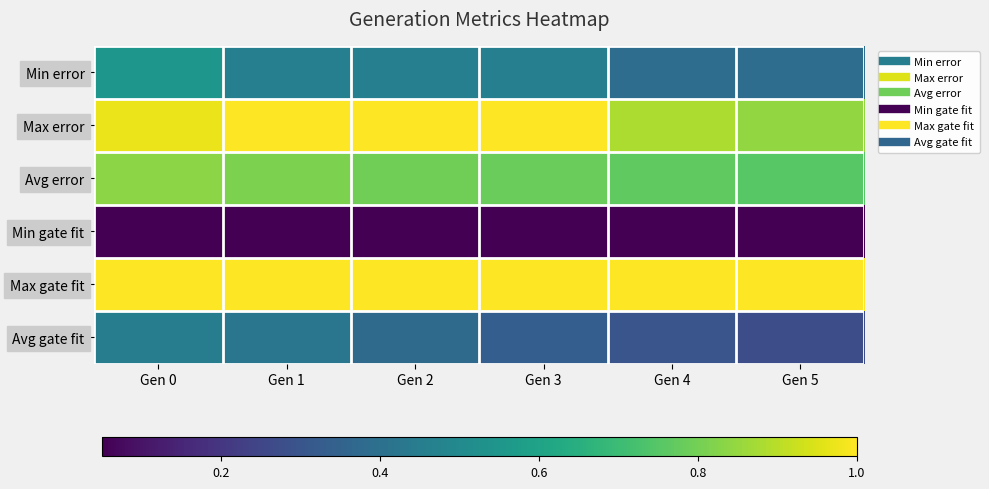

Which has a higher value, Gen 4 or Gen 2?

Gen 2